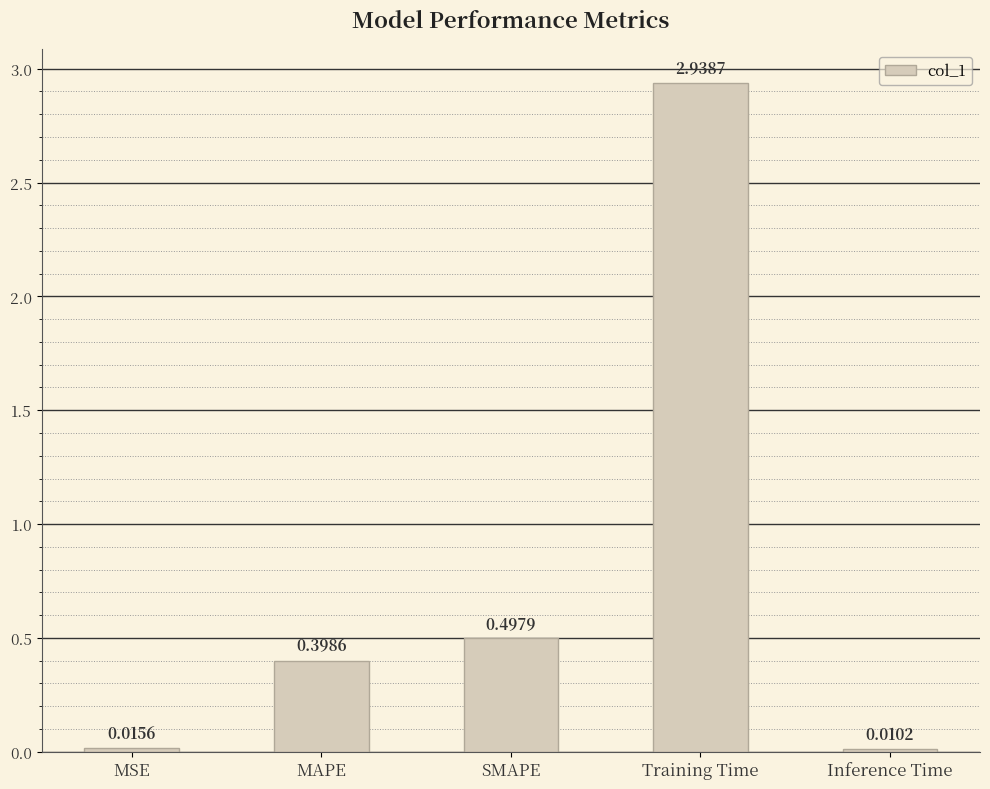

List the labels in order of value, largest first.

Training Time, SMAPE, MAPE, MSE, Inference Time